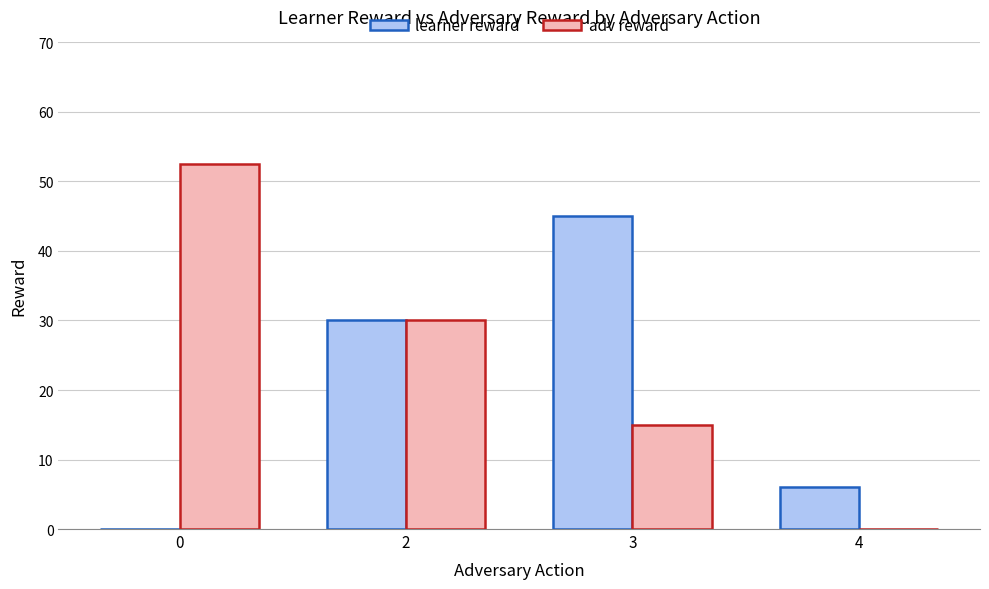

Between 2 and 4, which series saw the biggest shift?

adv reward